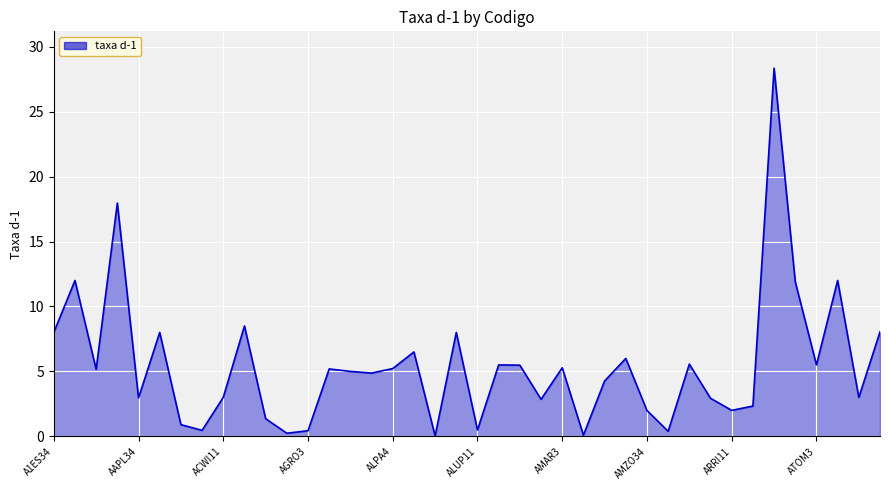

What is the maximum value shown in the chart?

28.4